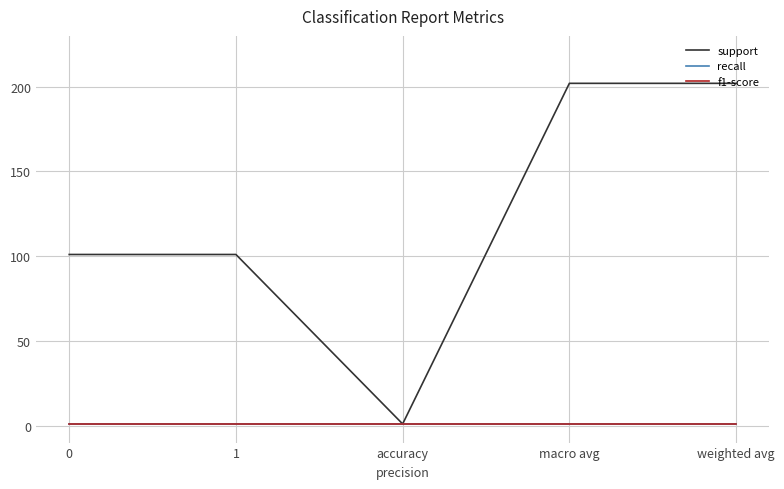

True or false: recall and support intersect in this chart.

False